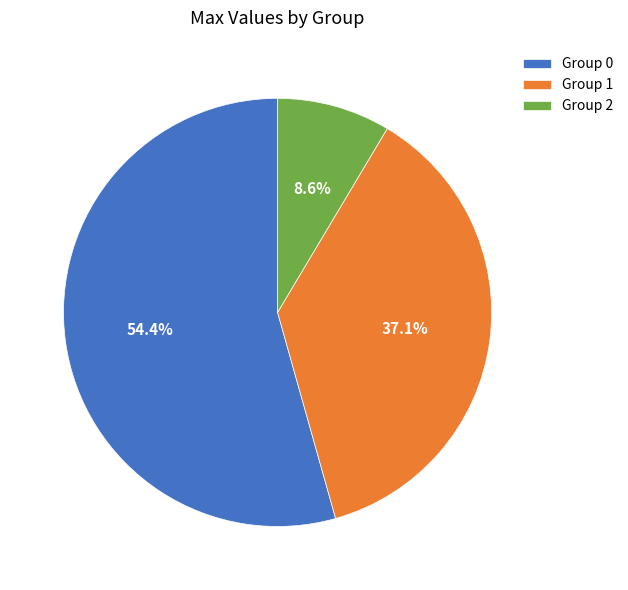

Combined, do Group 2 and Group 0 account for over 50%?

Yes